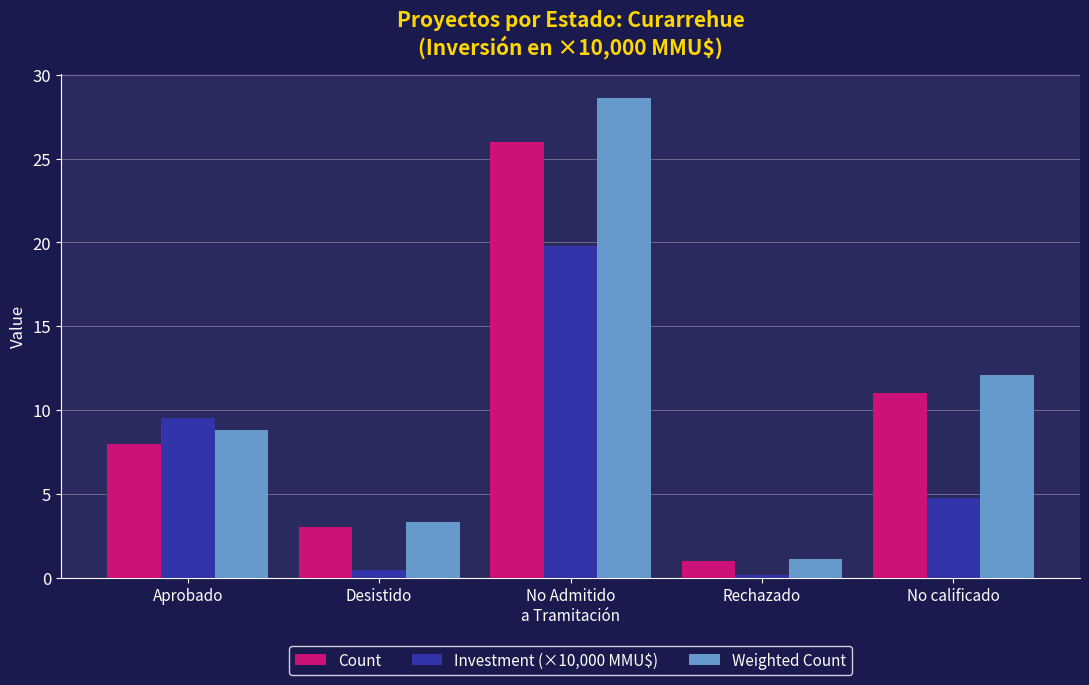

Where is Investment (×10,000 MMU$) nearest to the value 9?

Aprobado